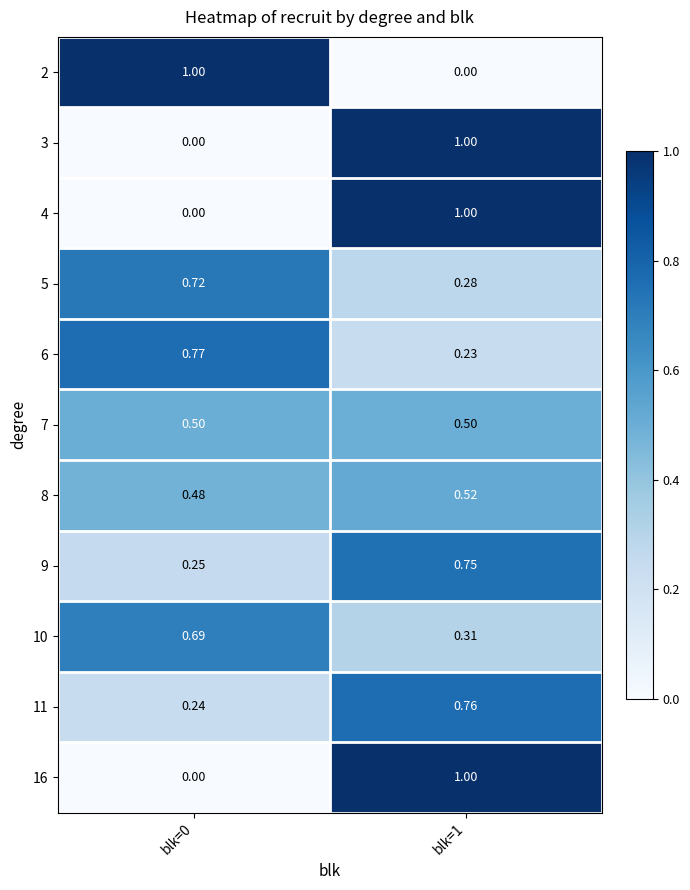

Is the value of 11 at blk=0 greater than the value of 2 at blk=1?

Yes